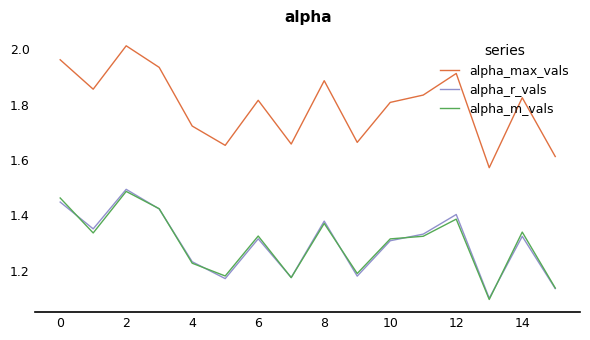

True or false: alpha_max_vals and alpha_m_vals cross at least once.

False